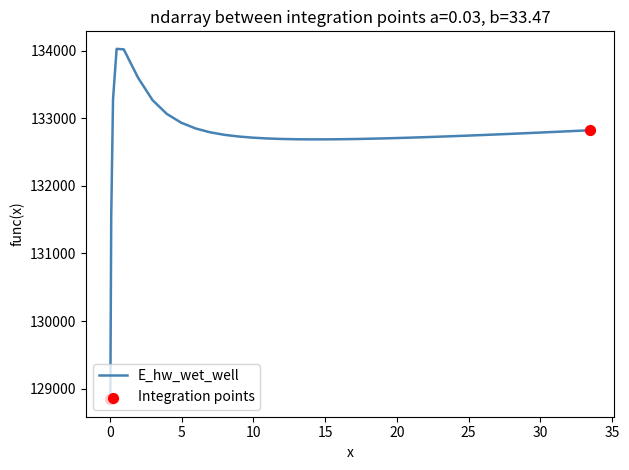

What is the smallest value displayed?

128844.5